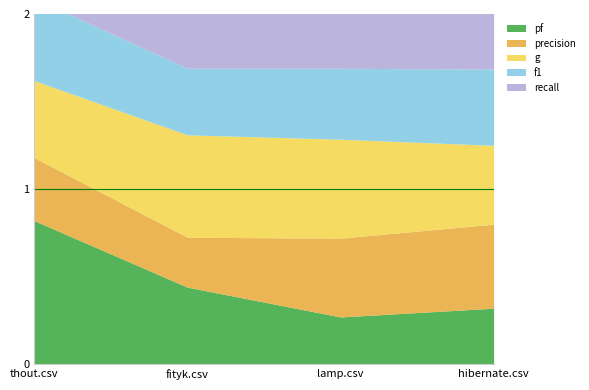

What is the difference between the second highest and minimum values in the pf series?

0.2